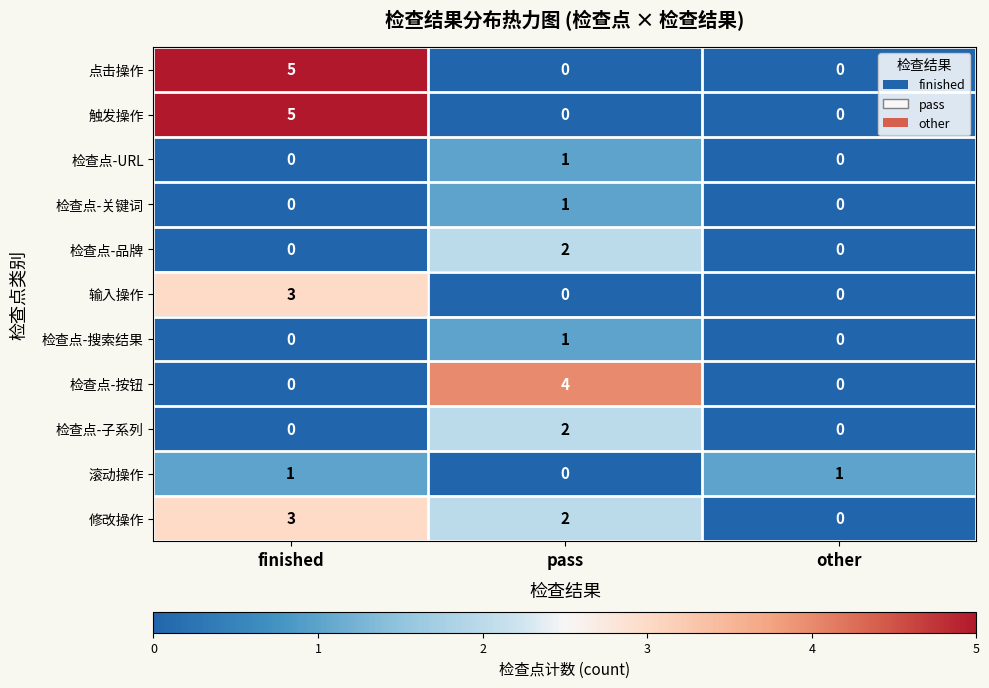

Is it true that 检查点-关键词 equals 0 at pass?

False